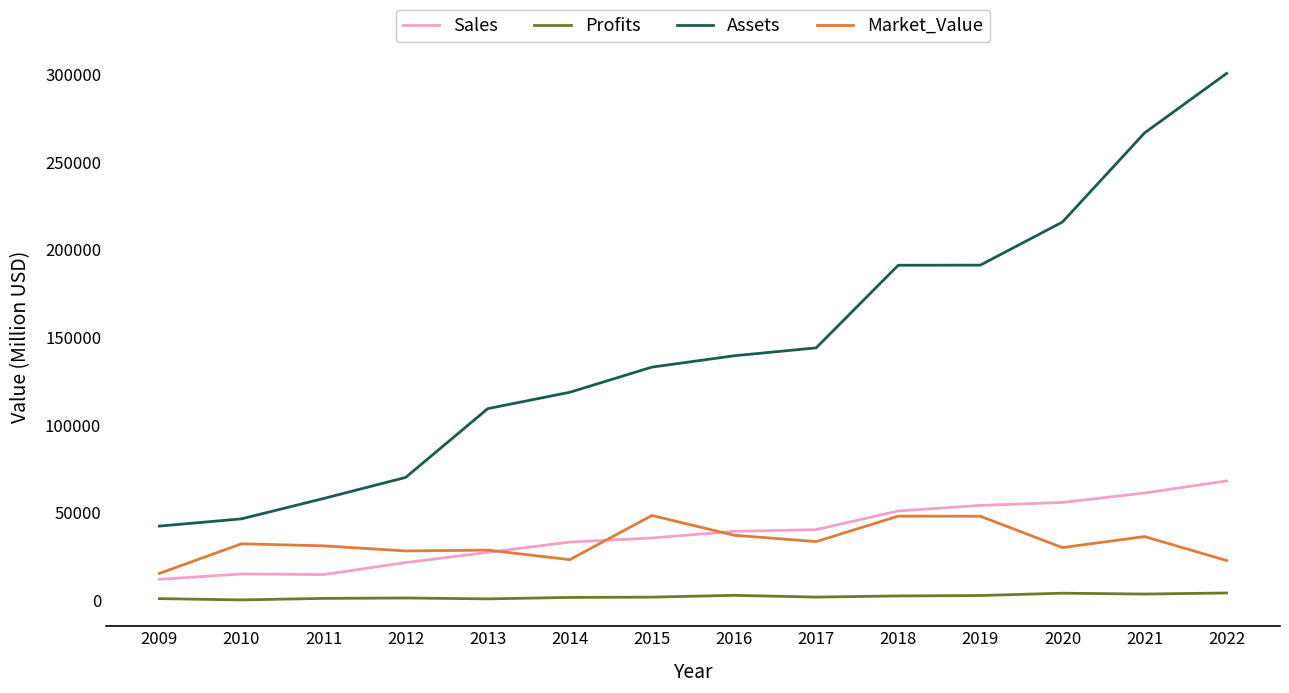

What is the minimum value for Assets?

42310.0